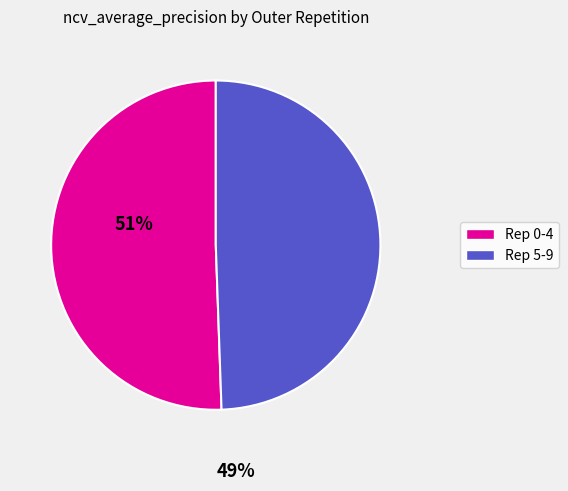

Rank the categories by value from lowest to highest.

Rep 5-9, Rep 0-4